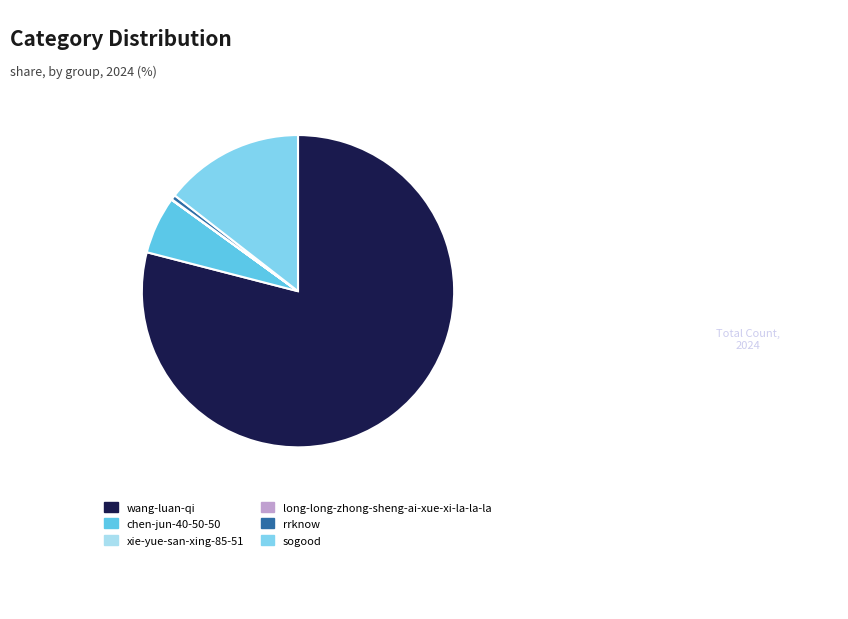

To the nearest percent, what is the combined percentage of rrknow and long-long-zhong-sheng-ai-xue-xi-la-la-la?

1%